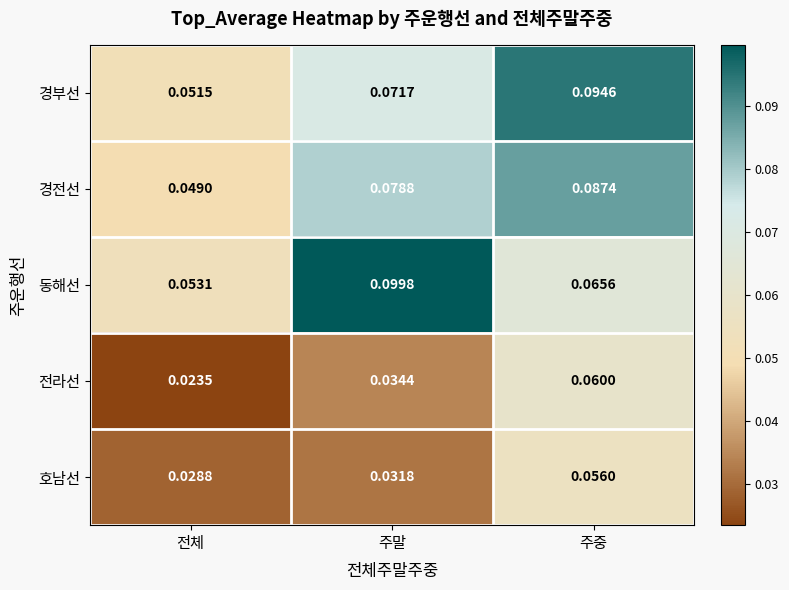

Which series has the largest range (max minus min)?

동해선